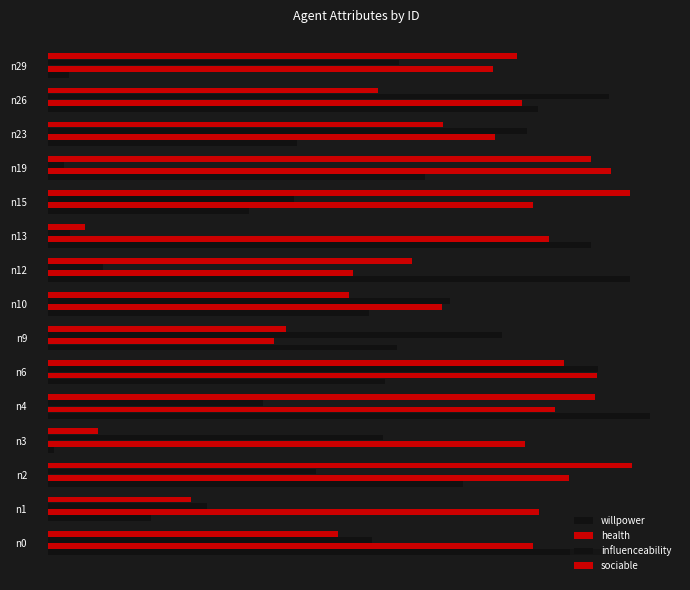

At how many categories does at least one series exceed 180?

2